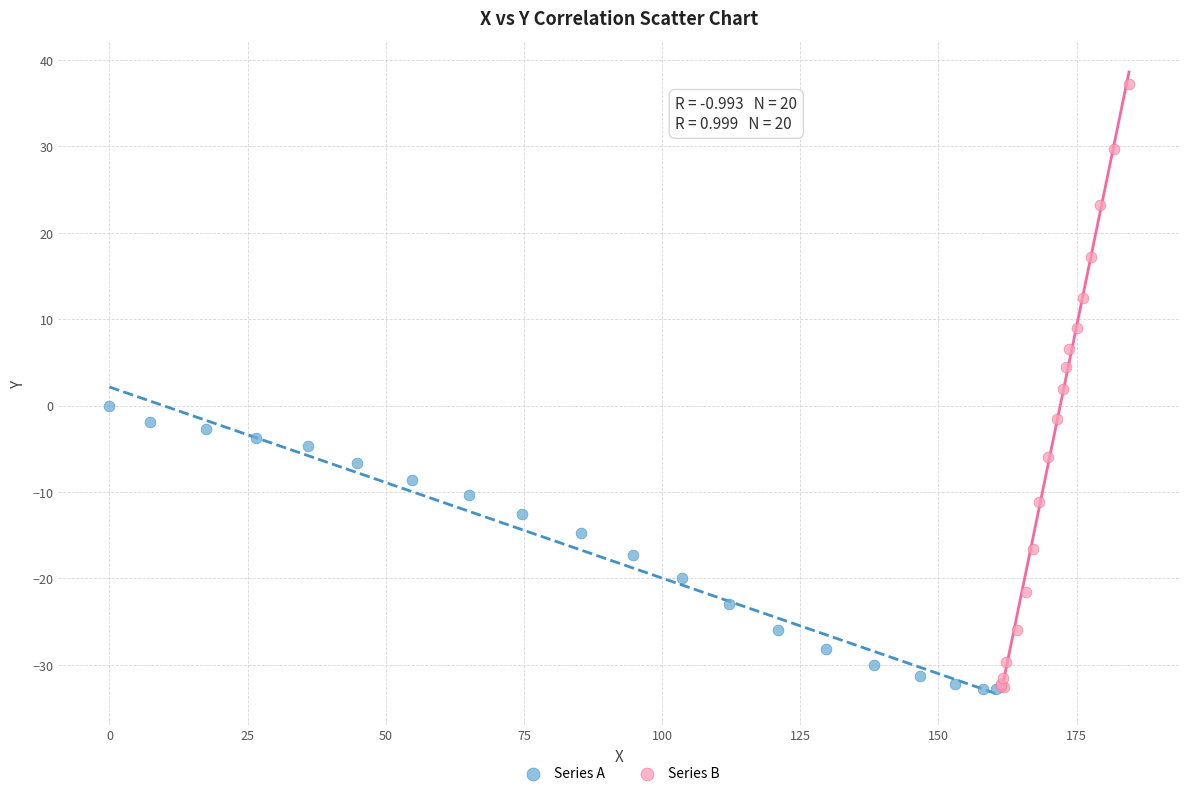

What are all the series names shown in the legend?

Series A, Series B